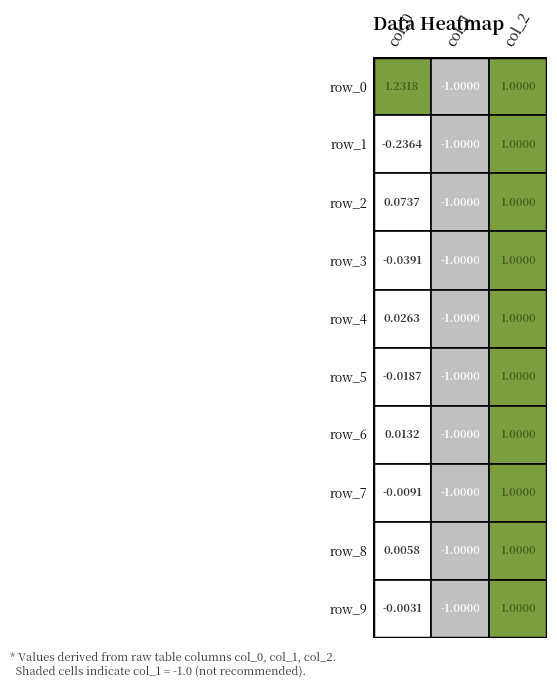

What is the maximum value for row_2?

1.0